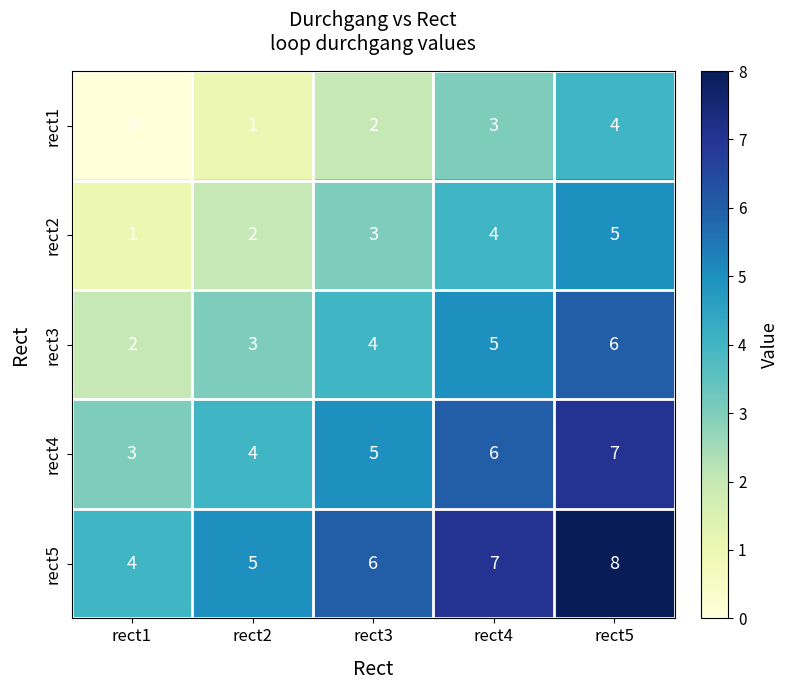

The value of rect4 at rect3 is 5. True or false?

True